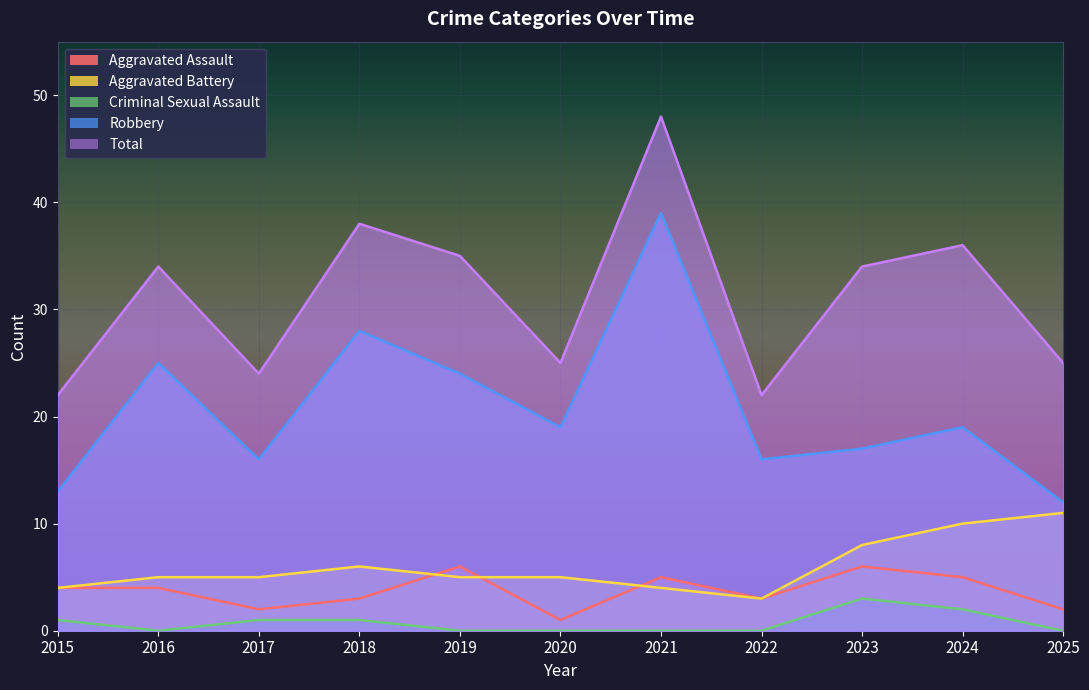

Is the value of Robbery at 2018 greater than the value of Criminal Sexual Assault at 2015?

Yes